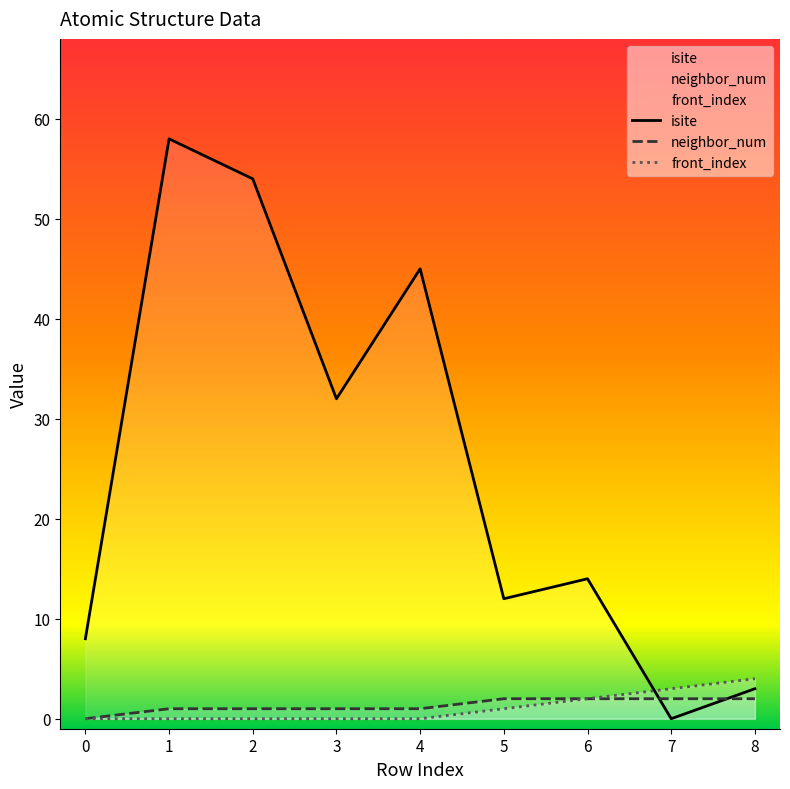

What is the greatest value displayed?

58